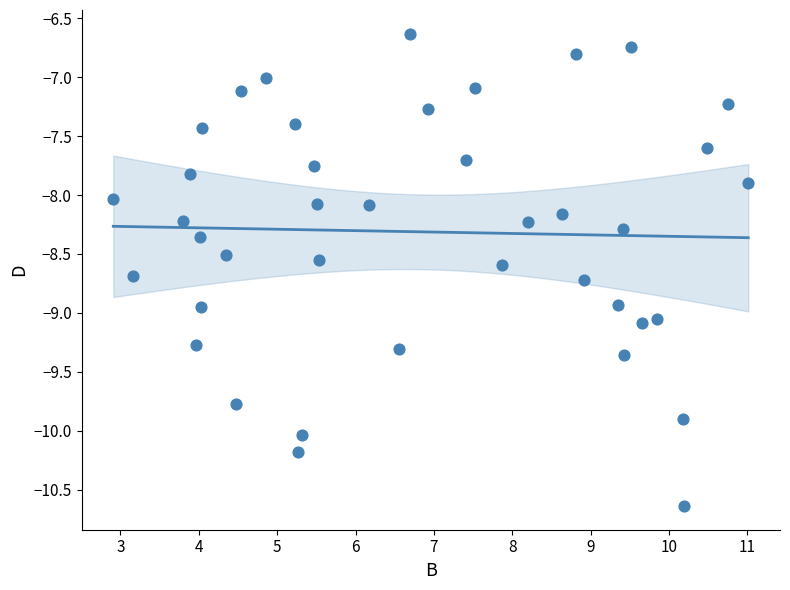

What is the range of Y values (max minus min)?

4.0